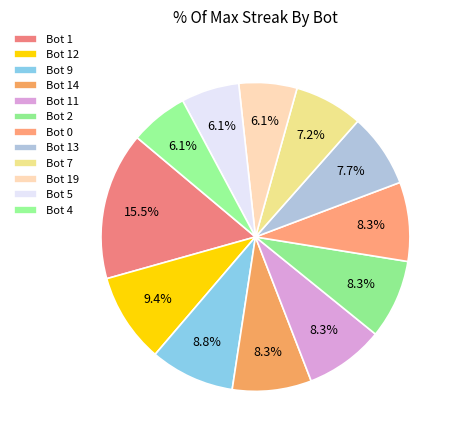

Does any single category account for the majority?

No